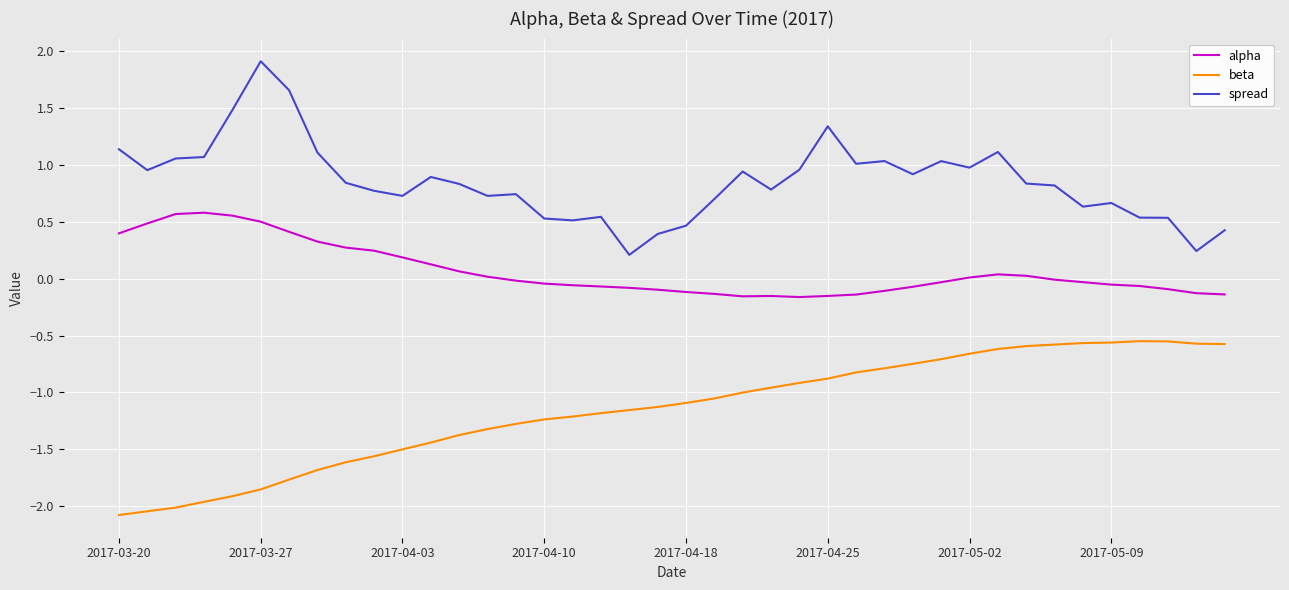

What is the minimum value shown in the chart?

-2.1